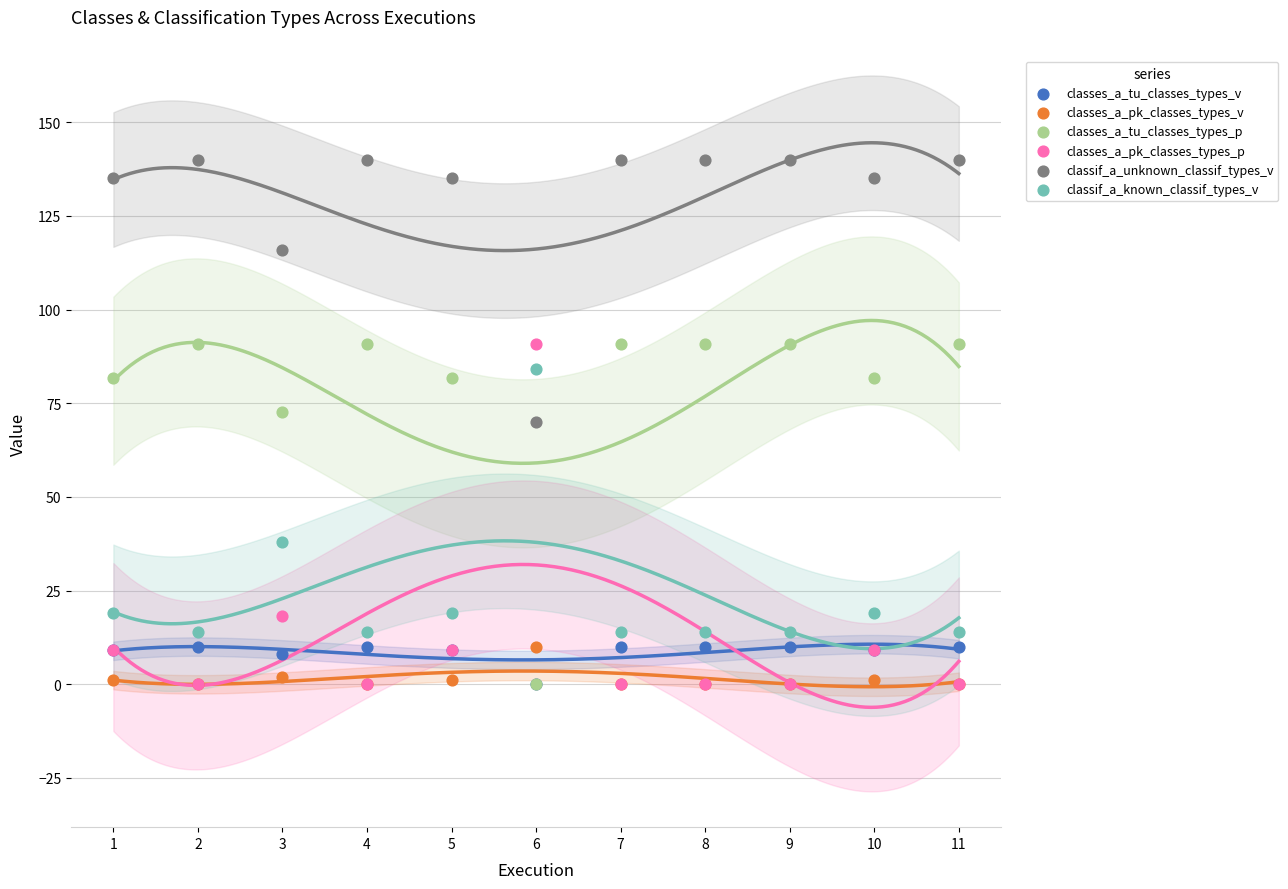

Which series contains the highest Y value?

classif_a_unknown_classif_types_v